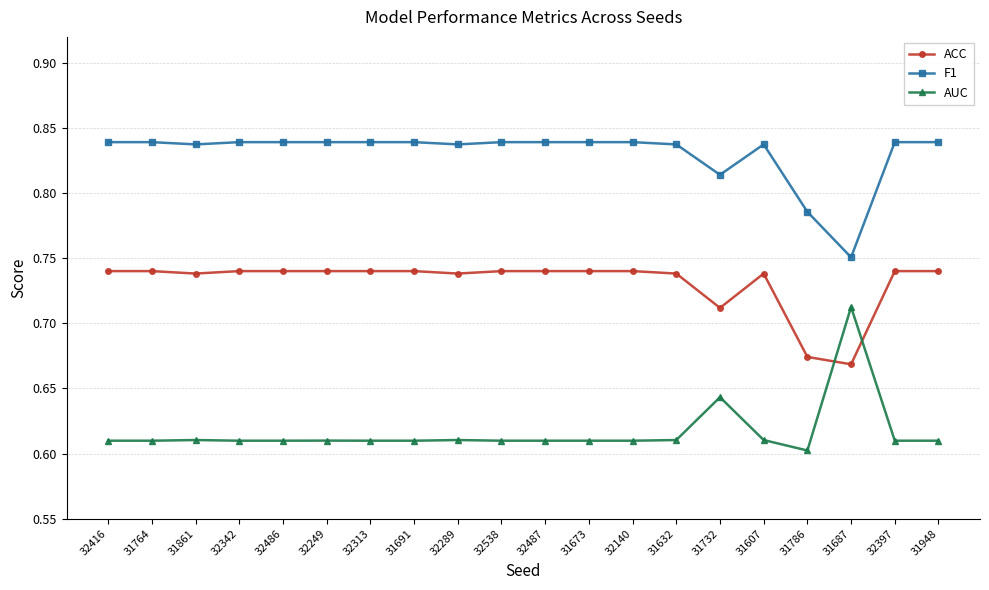

What is the label of the 7th point from the right?

31632